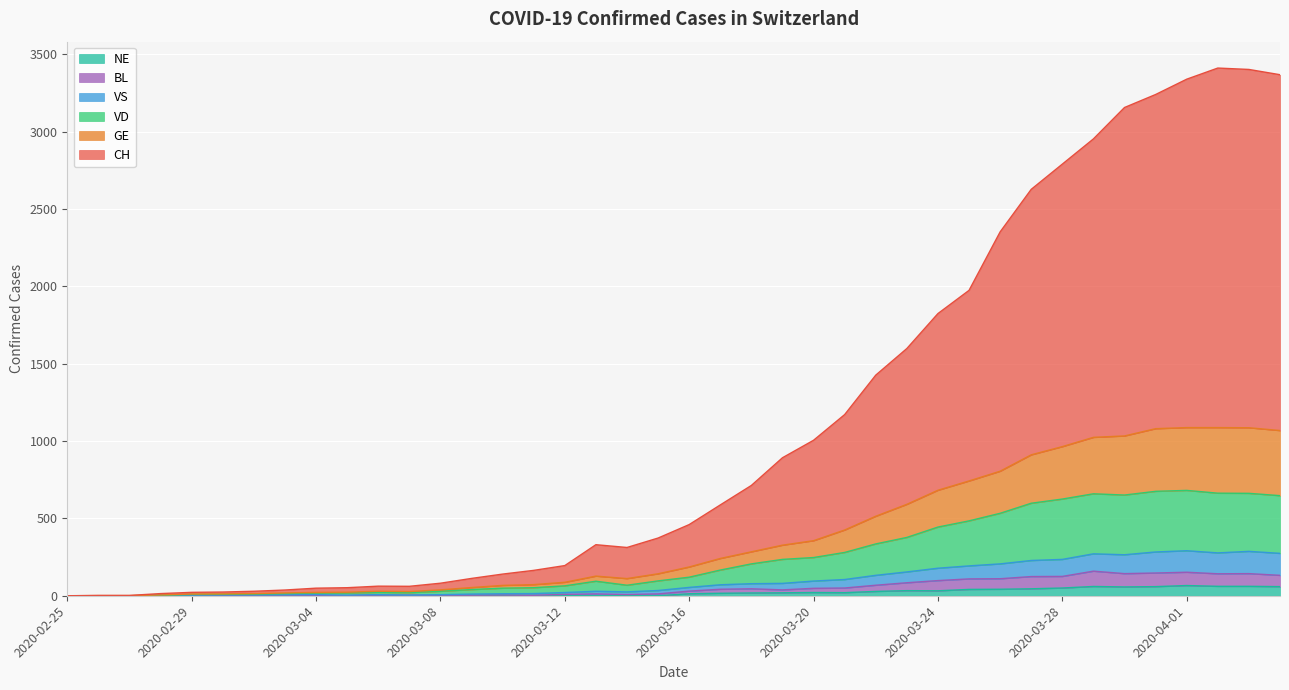

True or false: CH and BL intersect in this chart.

False